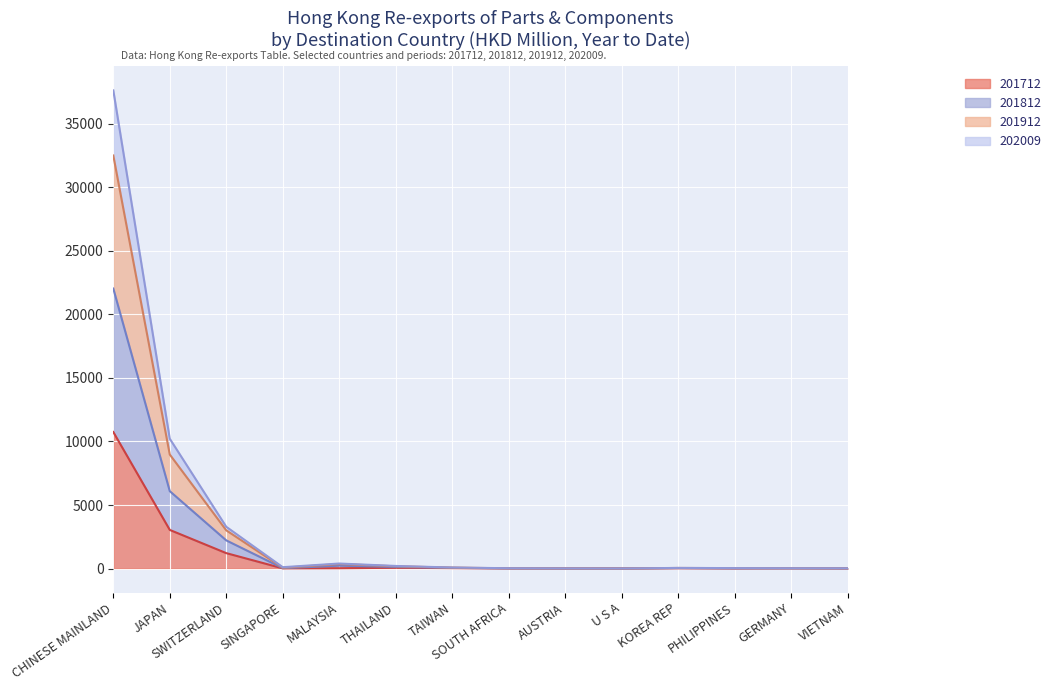

What is the greatest value displayed?

37620.0